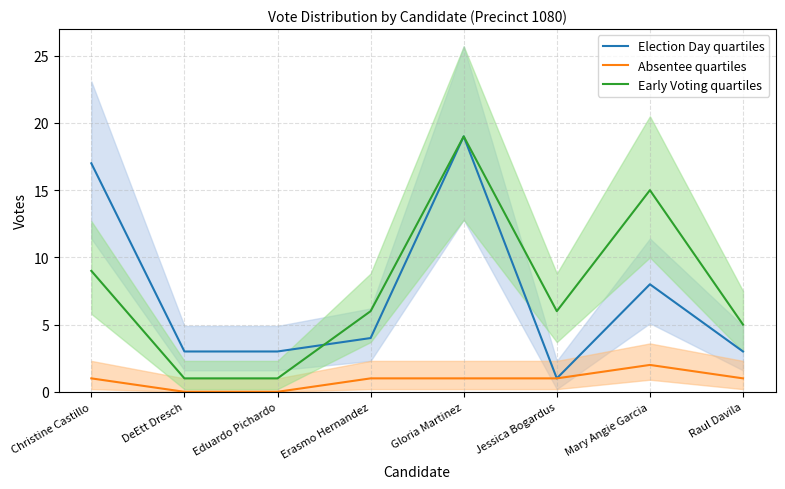

At Erasmo Hernandez, list the series in order from smallest to largest.

Absentee quartiles, Election Day quartiles, Early Voting quartiles